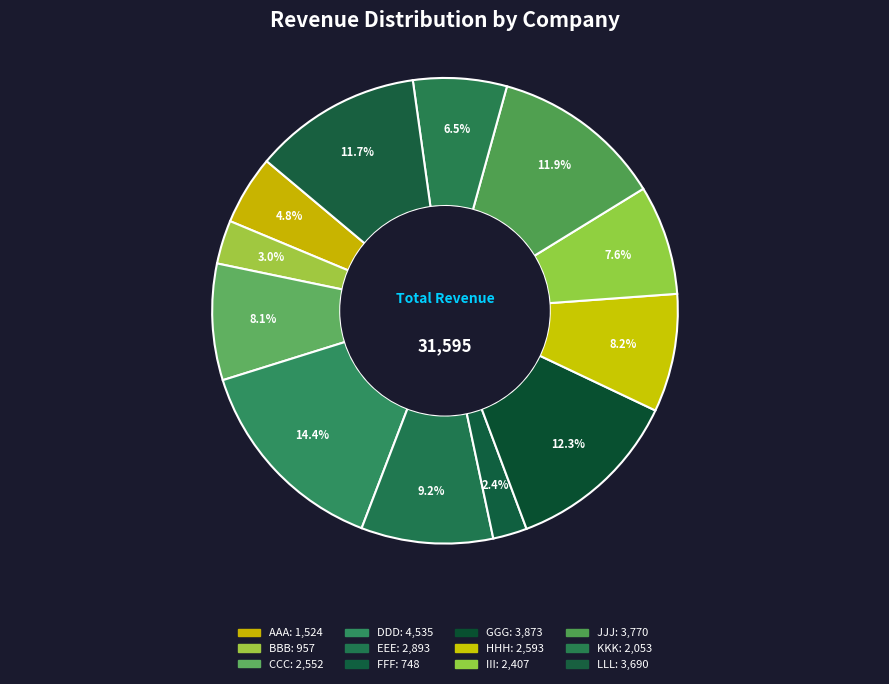

To the nearest percent, what portion does III represent?

8%